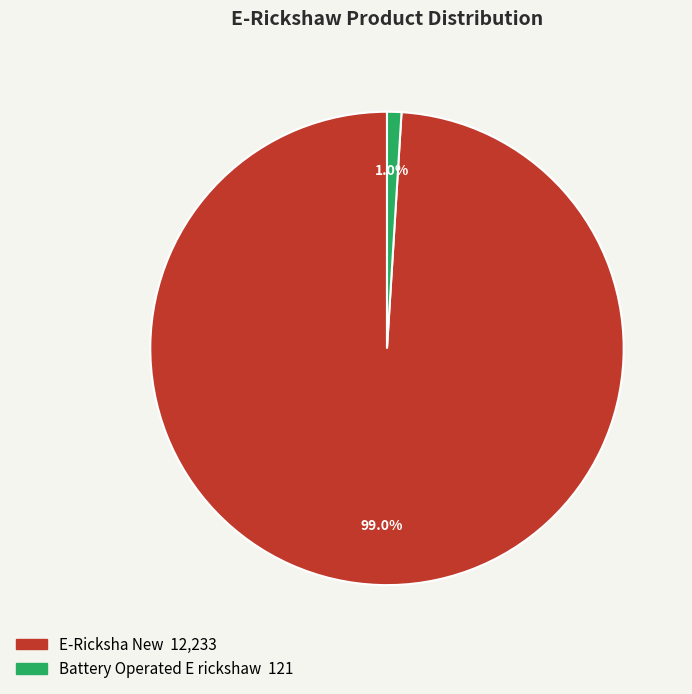

How many segments does this pie chart have?

2